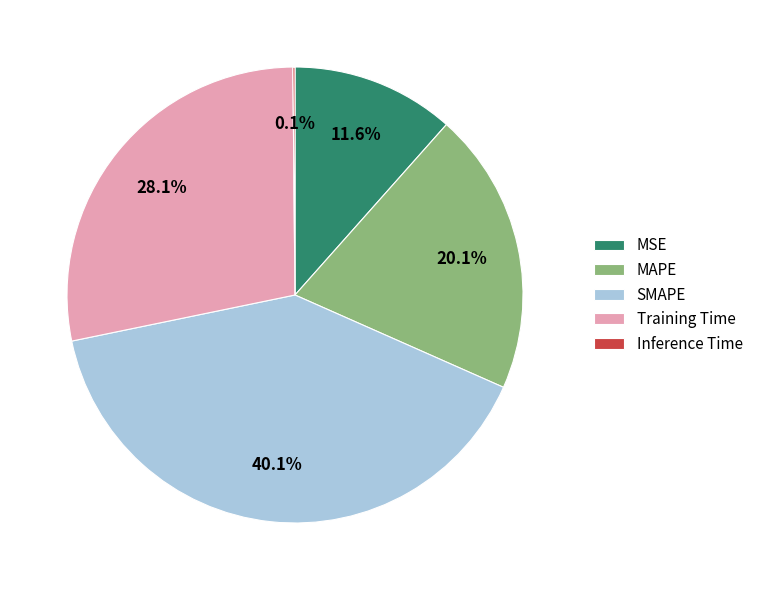

To the nearest percent, what is the difference between the largest and smallest slice percentages?

40%